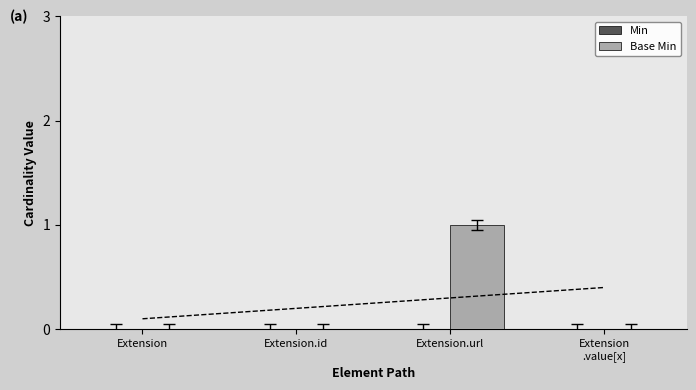

How many data points does each series have?

4